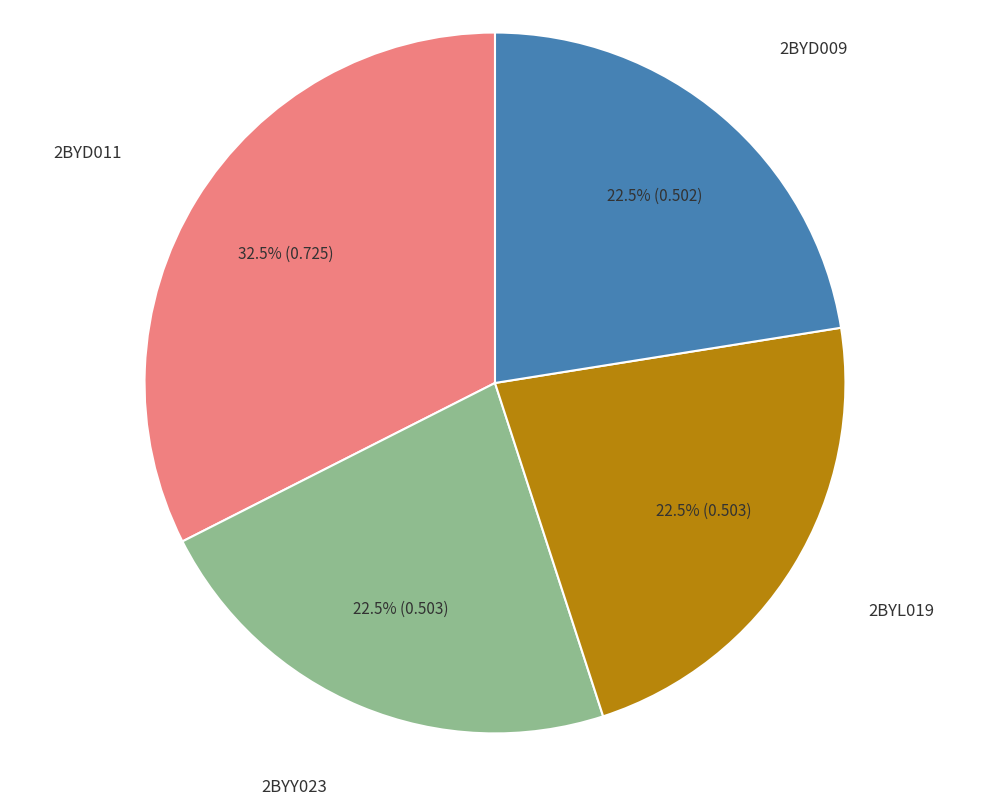

Which category has the biggest portion of the pie?

2BYD011